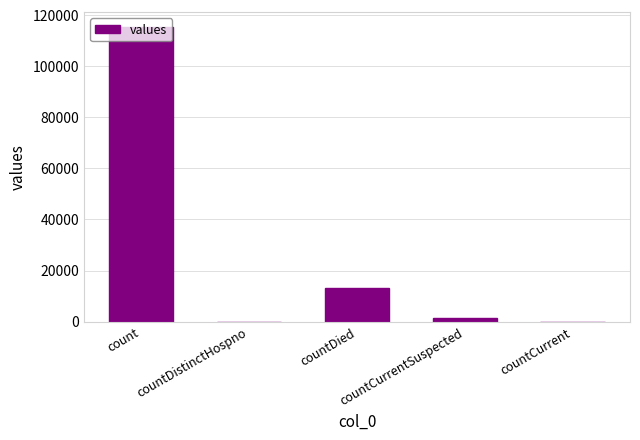

What is the difference between the values at countDistinctHospno and countCurrentSuspected?

1383